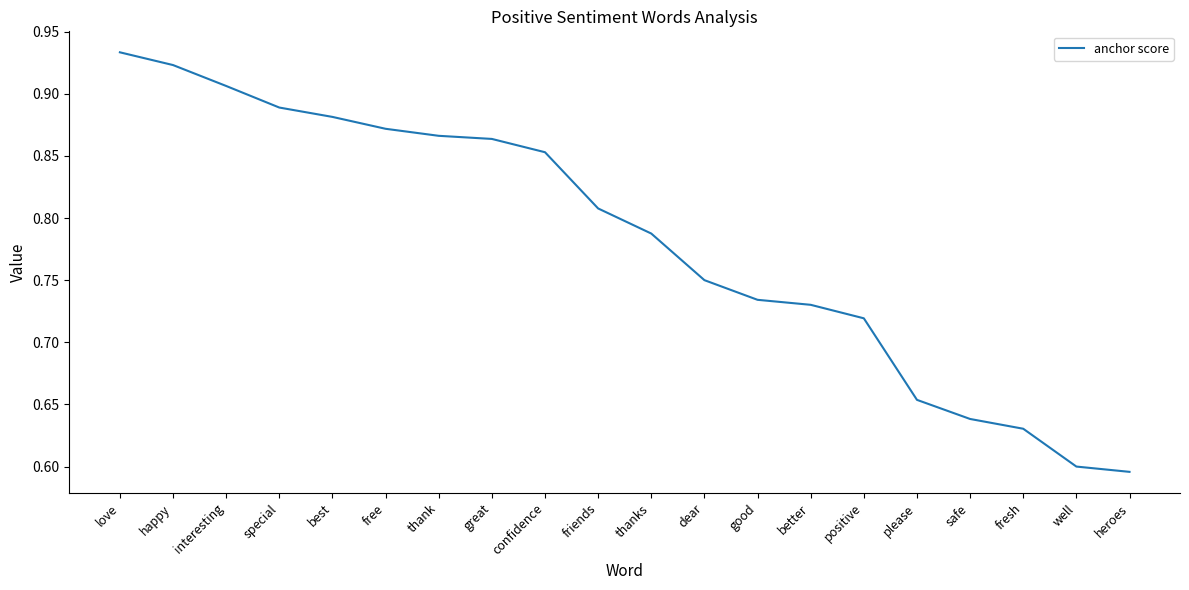

Where is the data nearest to the value 0?

heroes